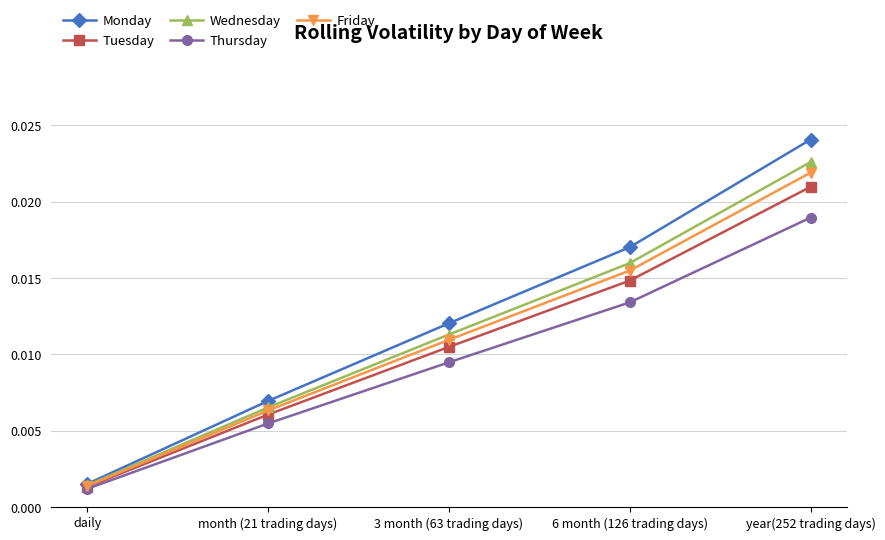

Count the number of categories in the chart.

5